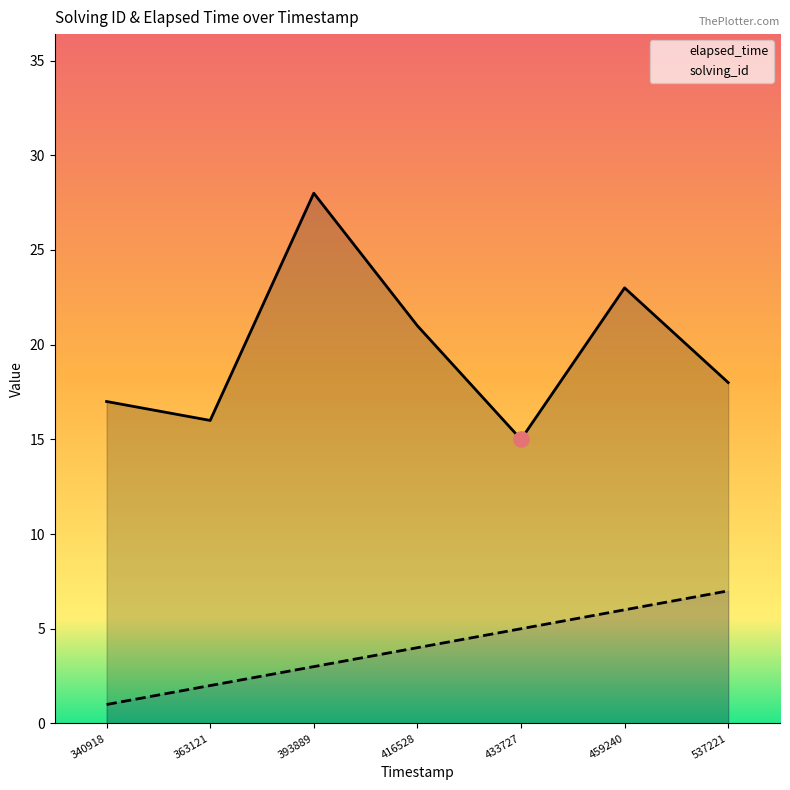

Is the value of elapsed_time at 433727 greater than the value of solving_id at 363121?

Yes